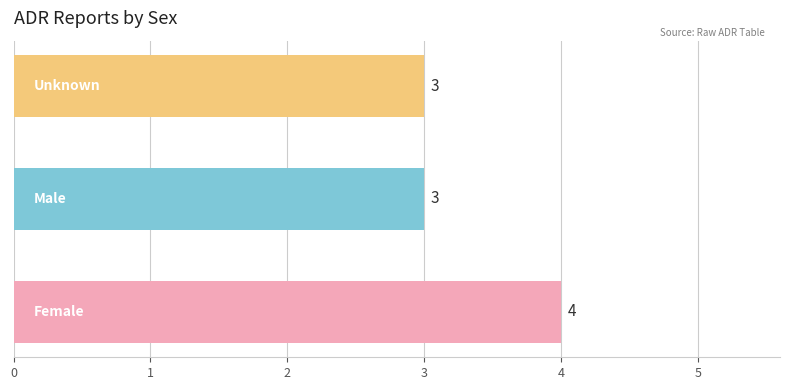

What is the average value?

3